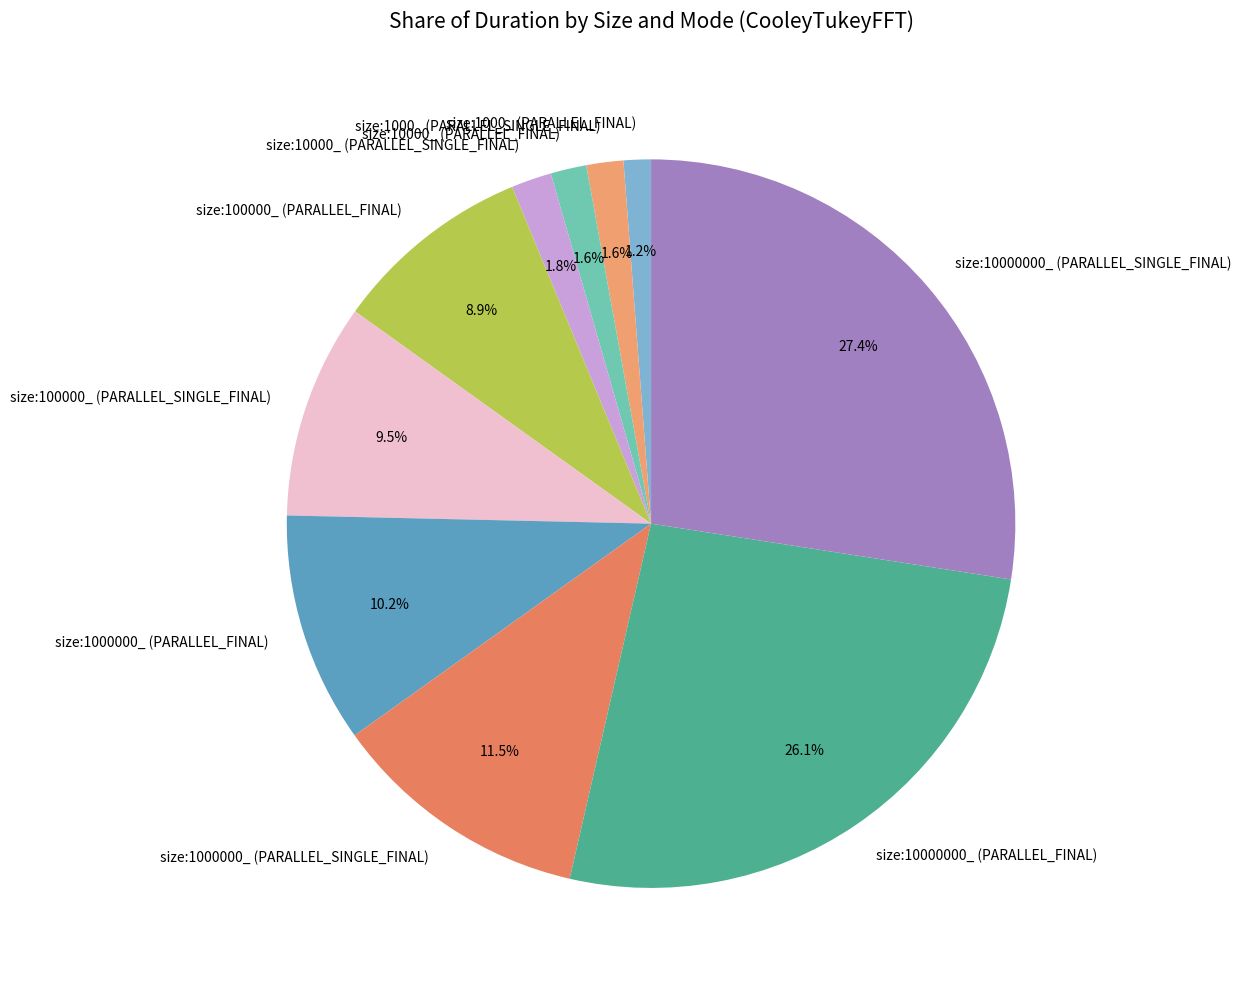

Does size:100000_ (PARALLEL_FINAL) represent more than half of the total?

No